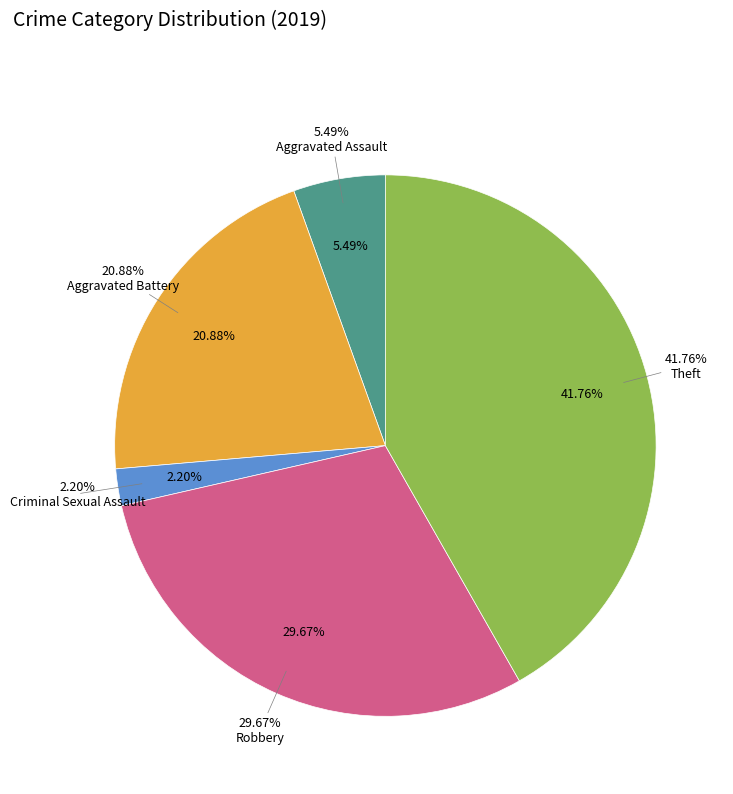

To the nearest percent, what is the difference between the Robbery and Aggravated Battery slice percentages?

9%